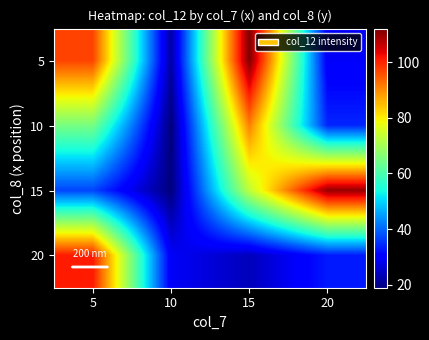

Count the number of categories in the chart.

4